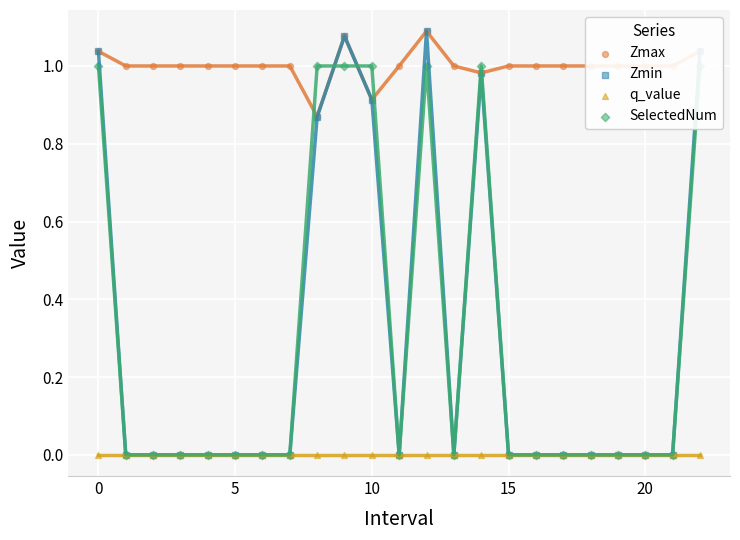

Is the value of SelectedNum at 13 greater than the value of q_value at 15?

No